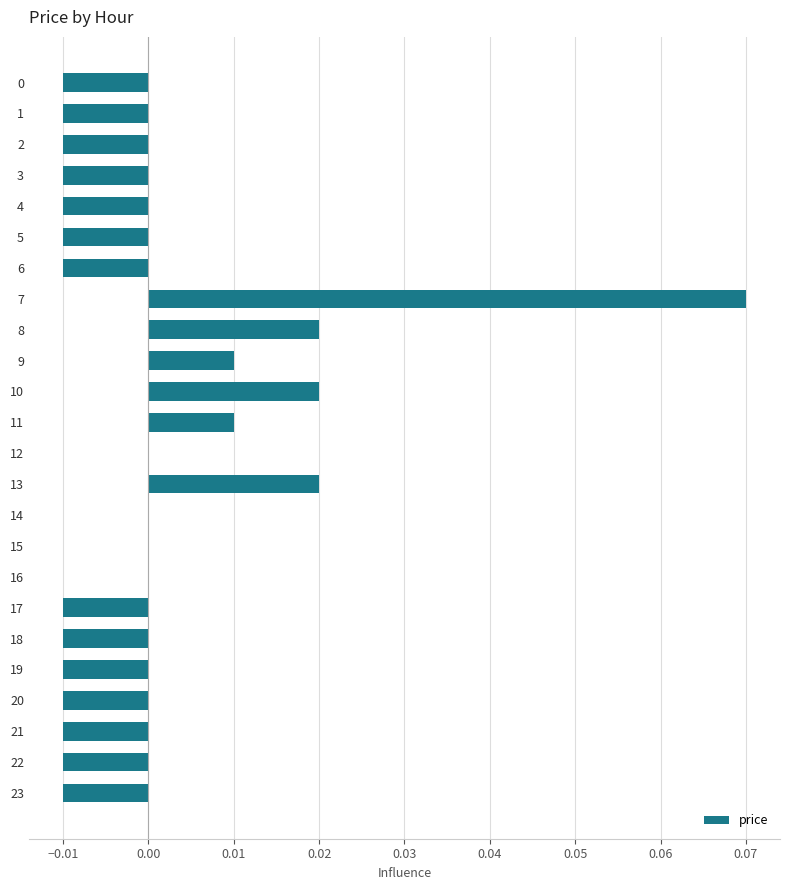

True or false: the data shows 0.0 at 8.

True